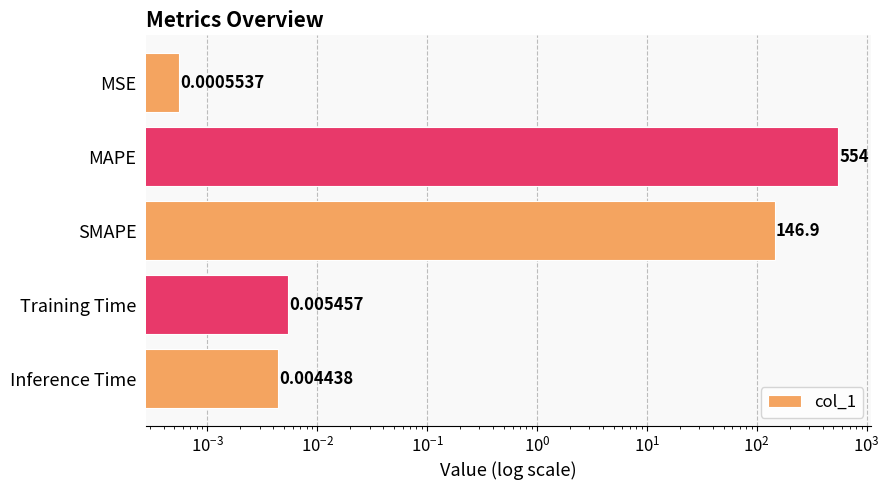

What is the average value?

140.2